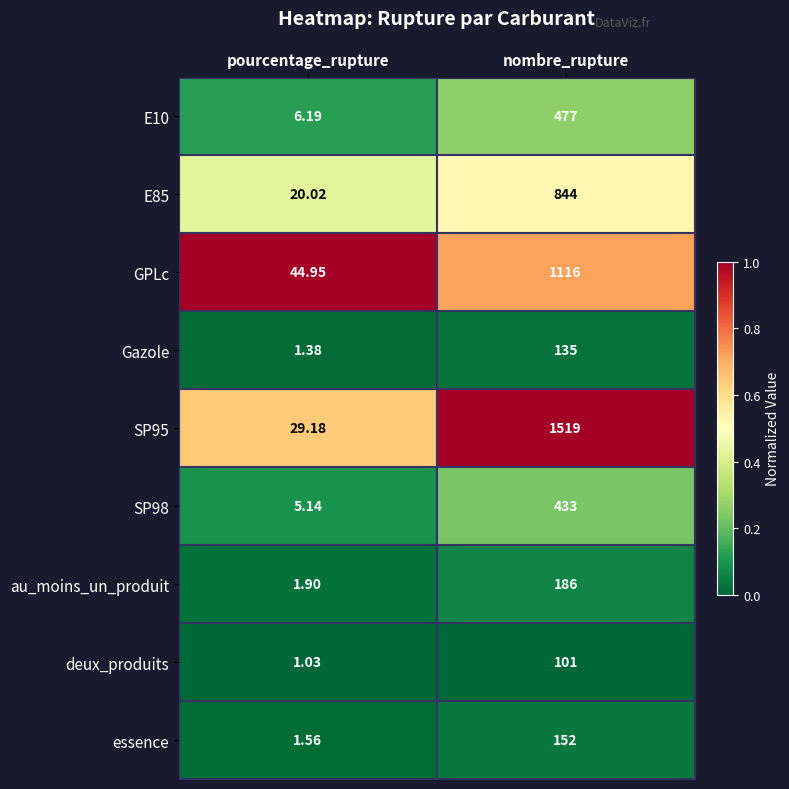

Is the value of E85 at pourcentage_rupture greater than the value of GPLc at pourcentage_rupture?

No